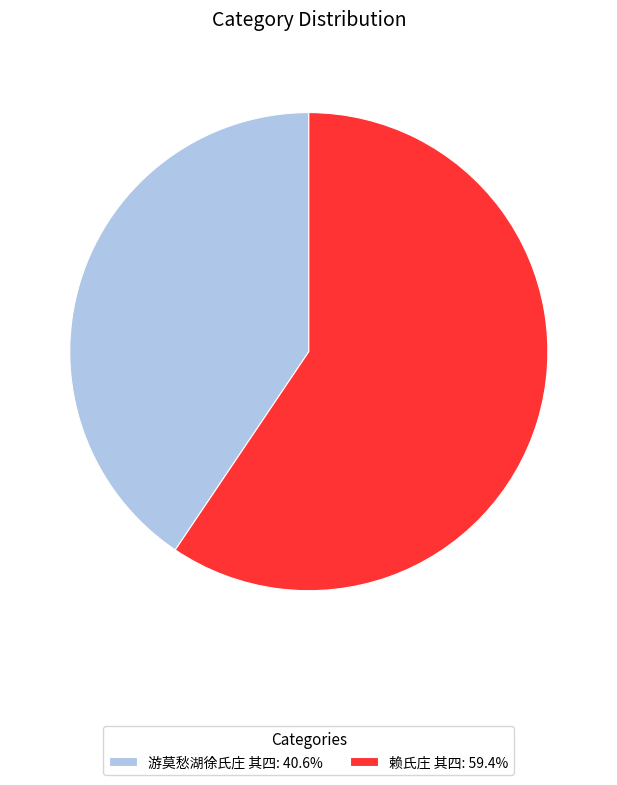

How many segments does this pie chart have?

2